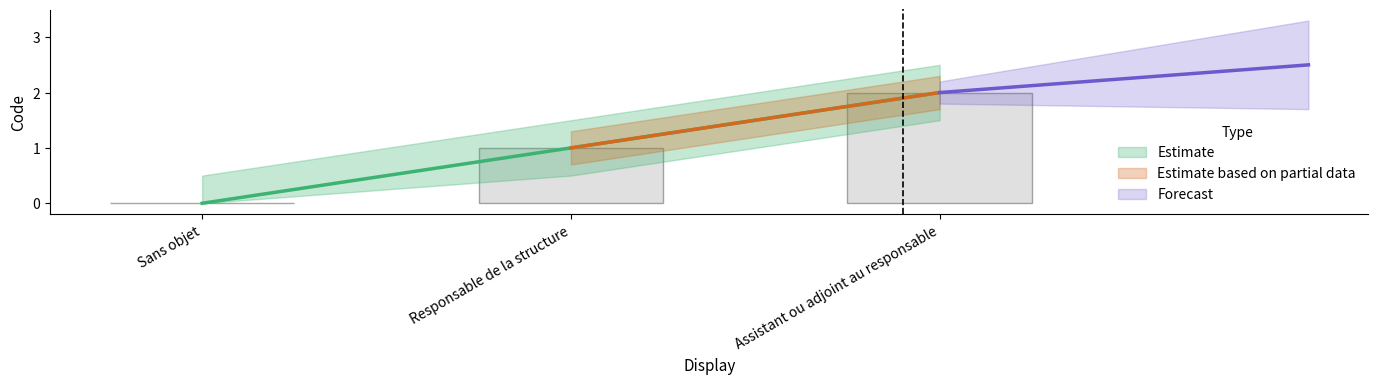

The value at Responsable de la structure is 1. True or false?

False